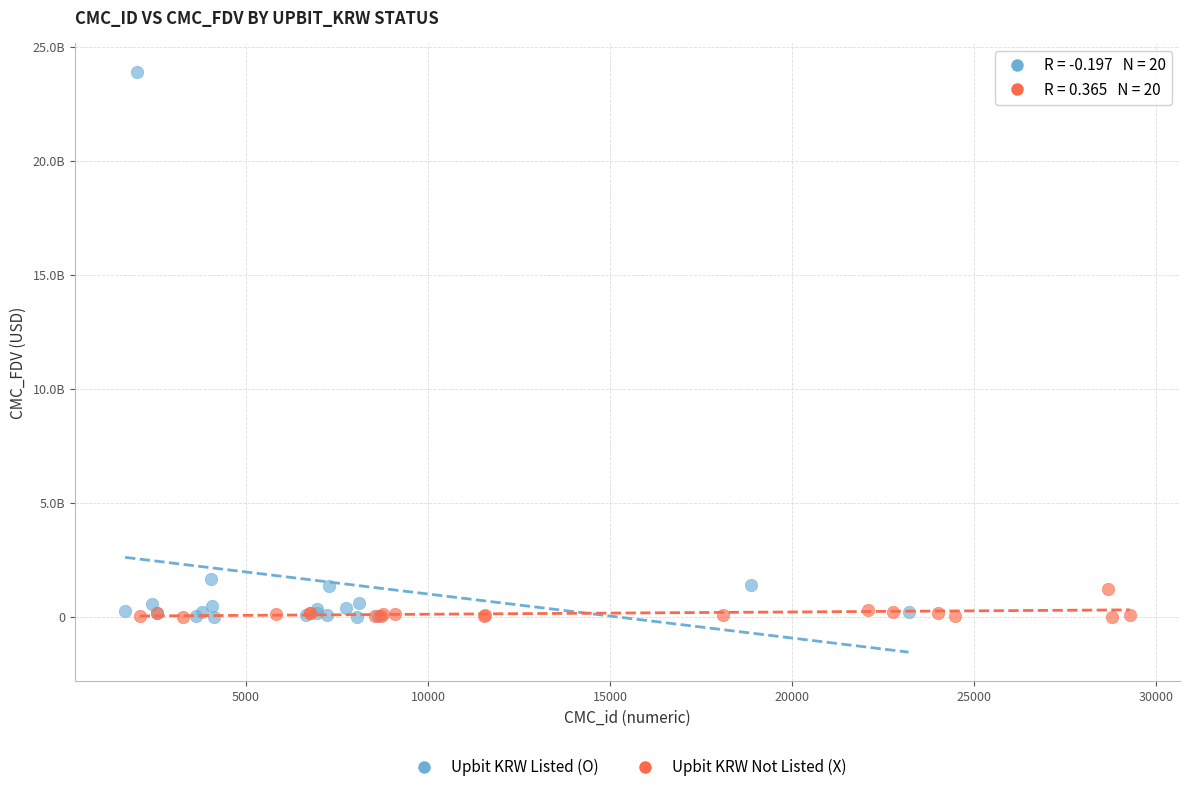

What are all the series names shown in the legend?

Upbit KRW Listed (O), Upbit KRW Not Listed (X)